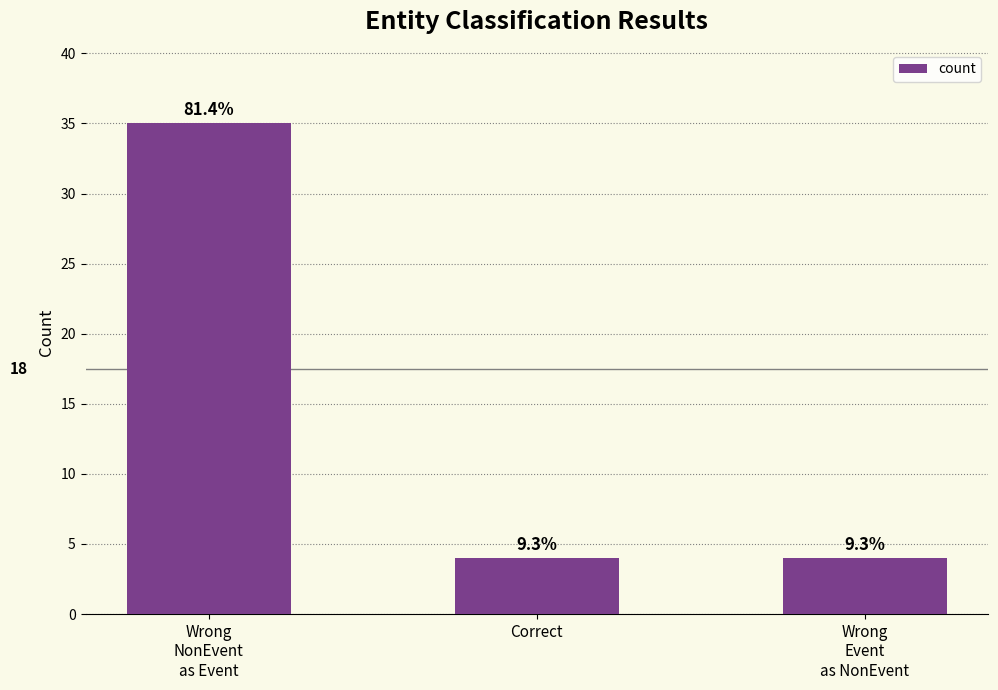

How many bars are there in total?

3